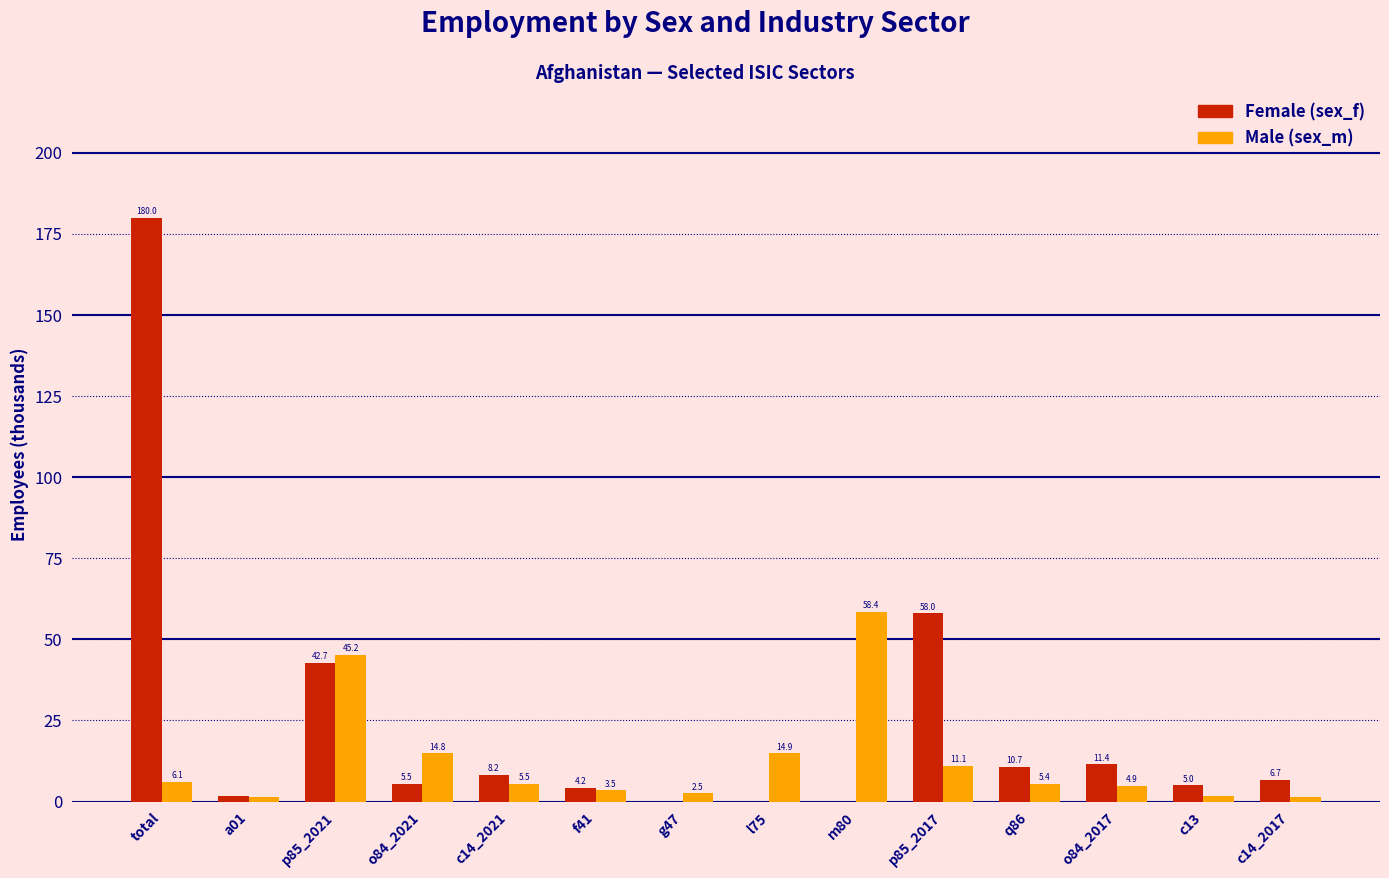

What is the total value across all series at m80?

58.4